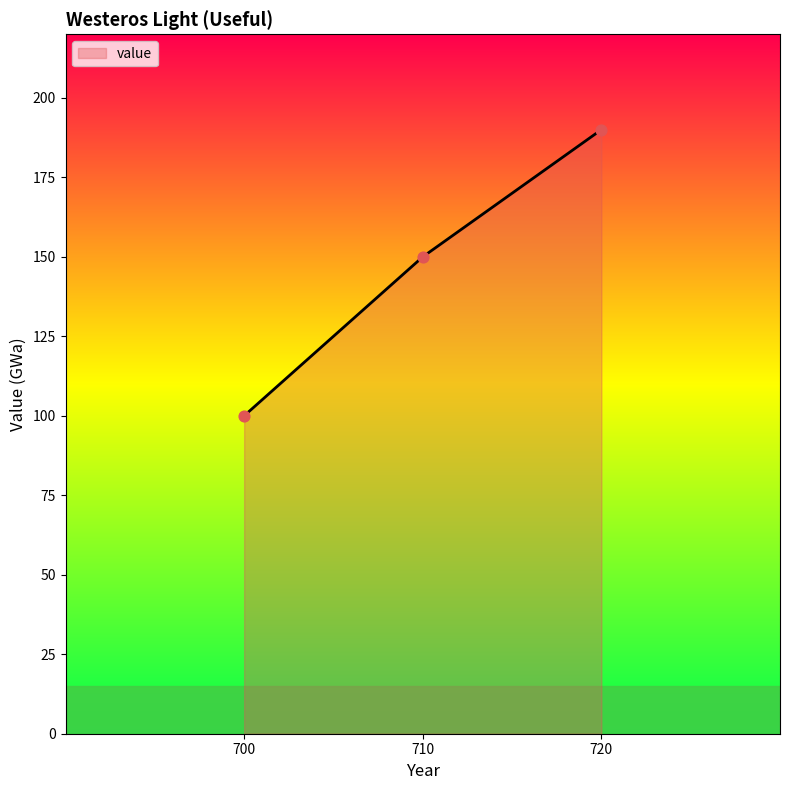

What is the change in value from 710 to 720?

+40